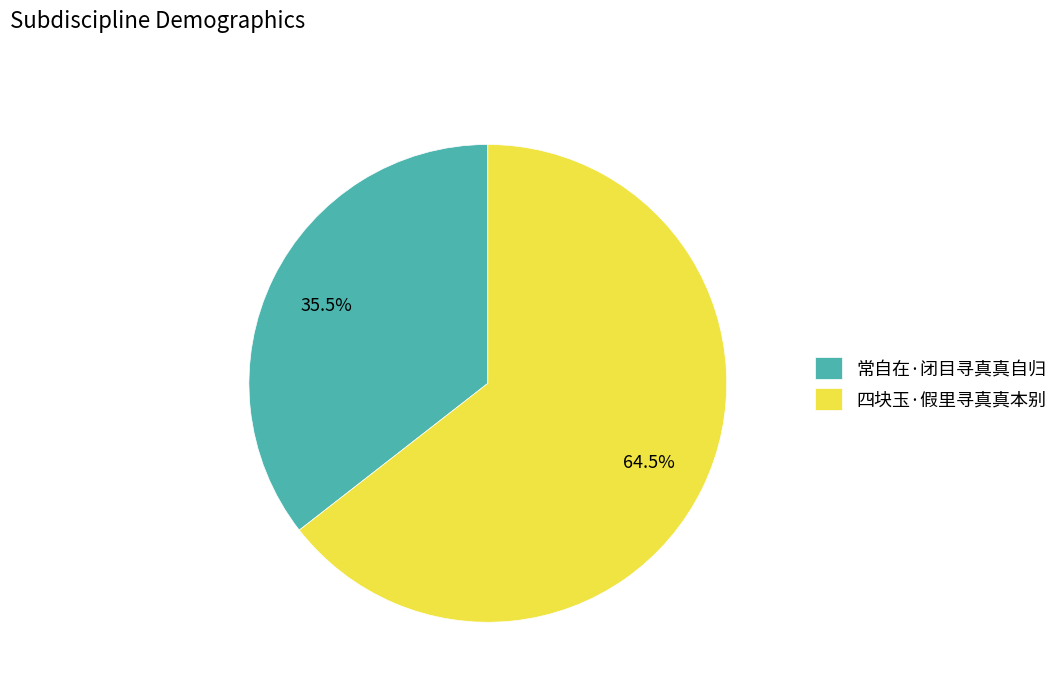

Rank the categories by value from highest to lowest.

四块玉·假里寻真真本别, 常自在·闭目寻真真自归